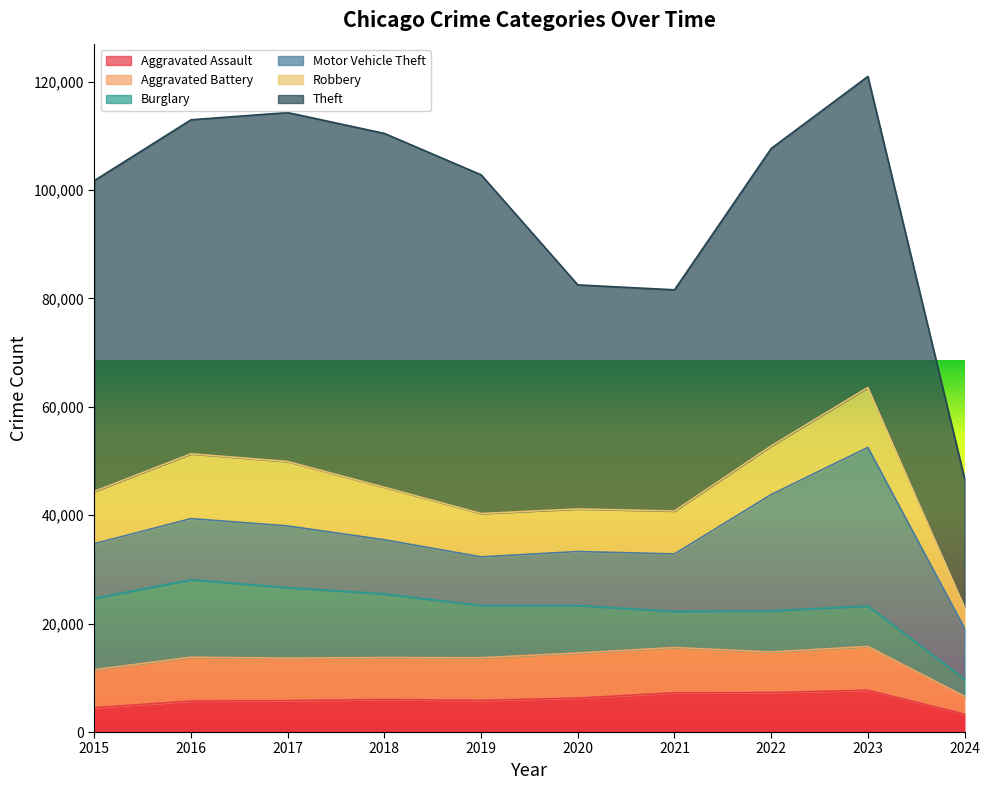

True or false: Motor Vehicle Theft and Theft intersect in this chart.

False